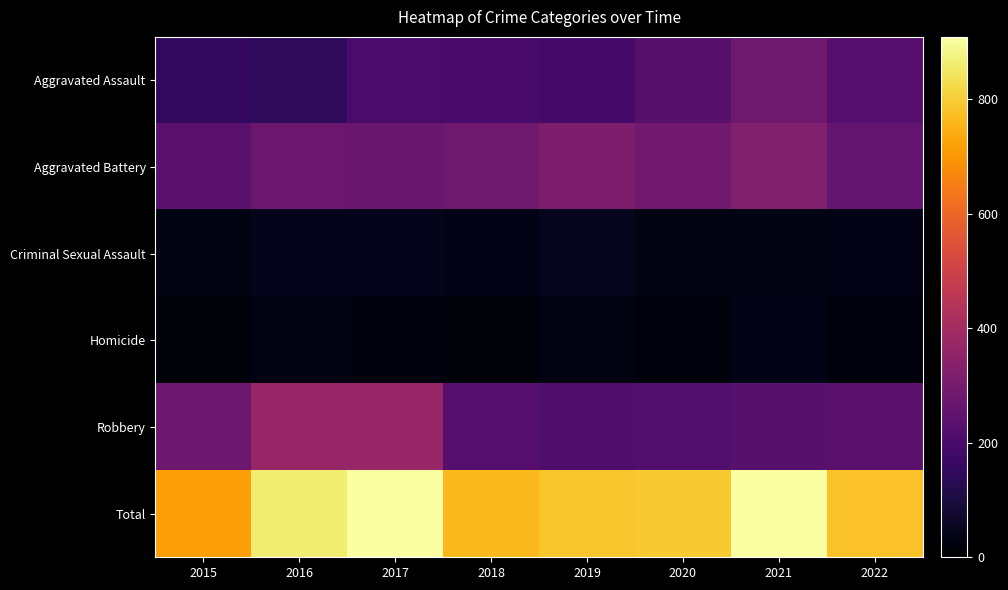

Reading left to right, list all the values displayed in this chart.

Aggravated Assault: 2015=152	2016=143	2017=201	2018=198	2019=190	2020=234	2021=282	2022=230
Aggravated Battery: 2015=236	2016=275	2017=268	2018=284	2019=313	2020=286	2021=321	2022=253
Criminal Sexual Assault: 2015=30	2016=43	2017=46	2018=38	2019=48	2020=34	2021=33	2022=38
Homicide: 2015=16	2016=29	2017=24	2018=15	2019=27	2020=21	2021=36	2022=21
Robbery: 2015=280	2016=372	2017=370	2018=229	2019=210	2020=219	2021=233	2022=236
Total: 2015=714	2016=862	2017=909	2018=764	2019=788	2020=794	2021=905	2022=778